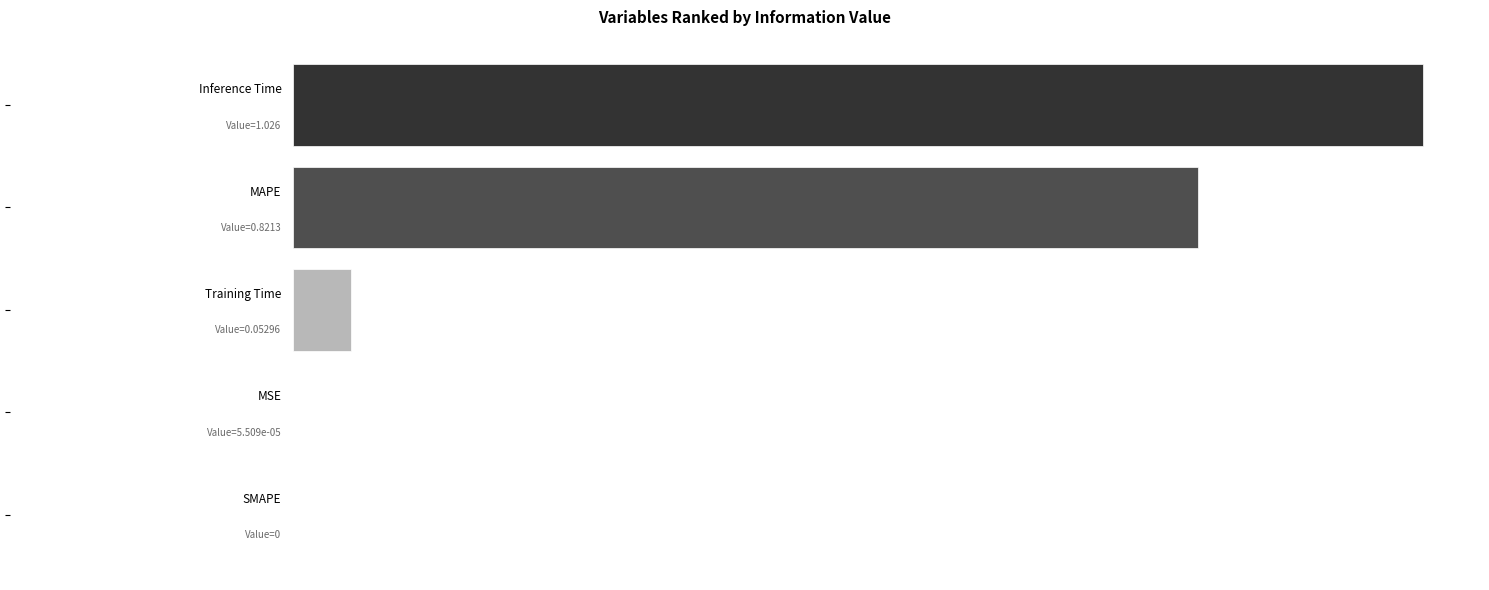

Count the number of data series in this chart.

1